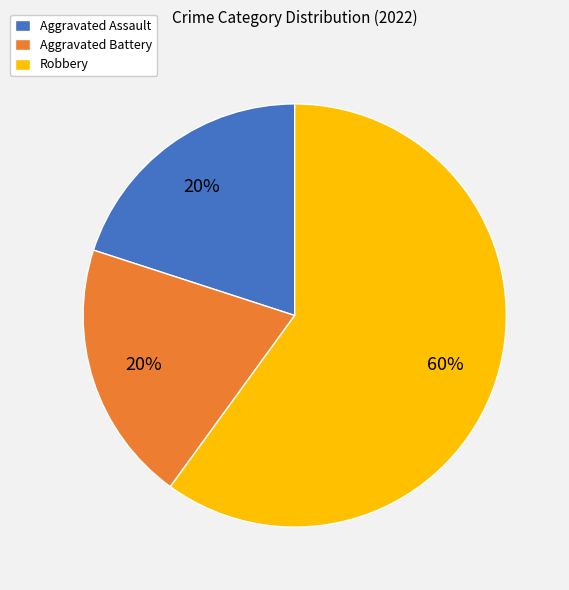

Combined, do Robbery and Aggravated Battery account for over 50%?

Yes